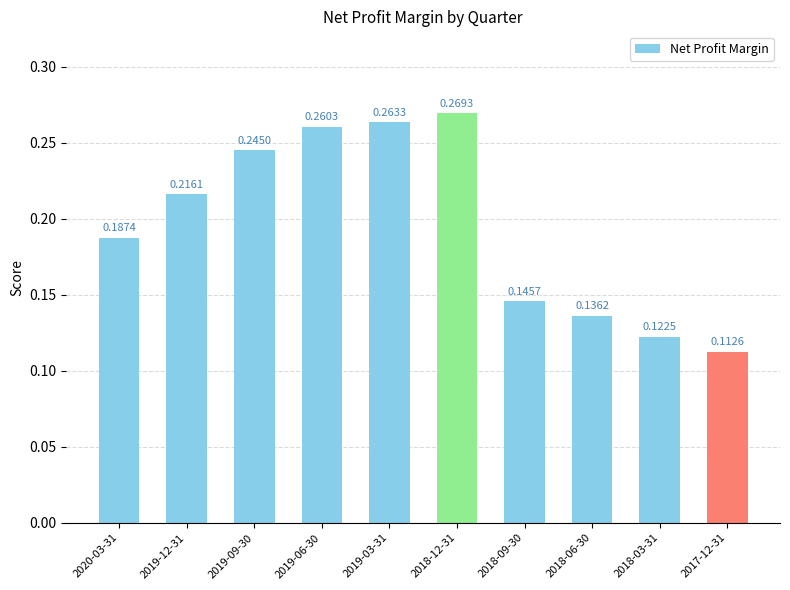

What is the sum of the values at 2019-09-30 and 2018-03-31?

0.4